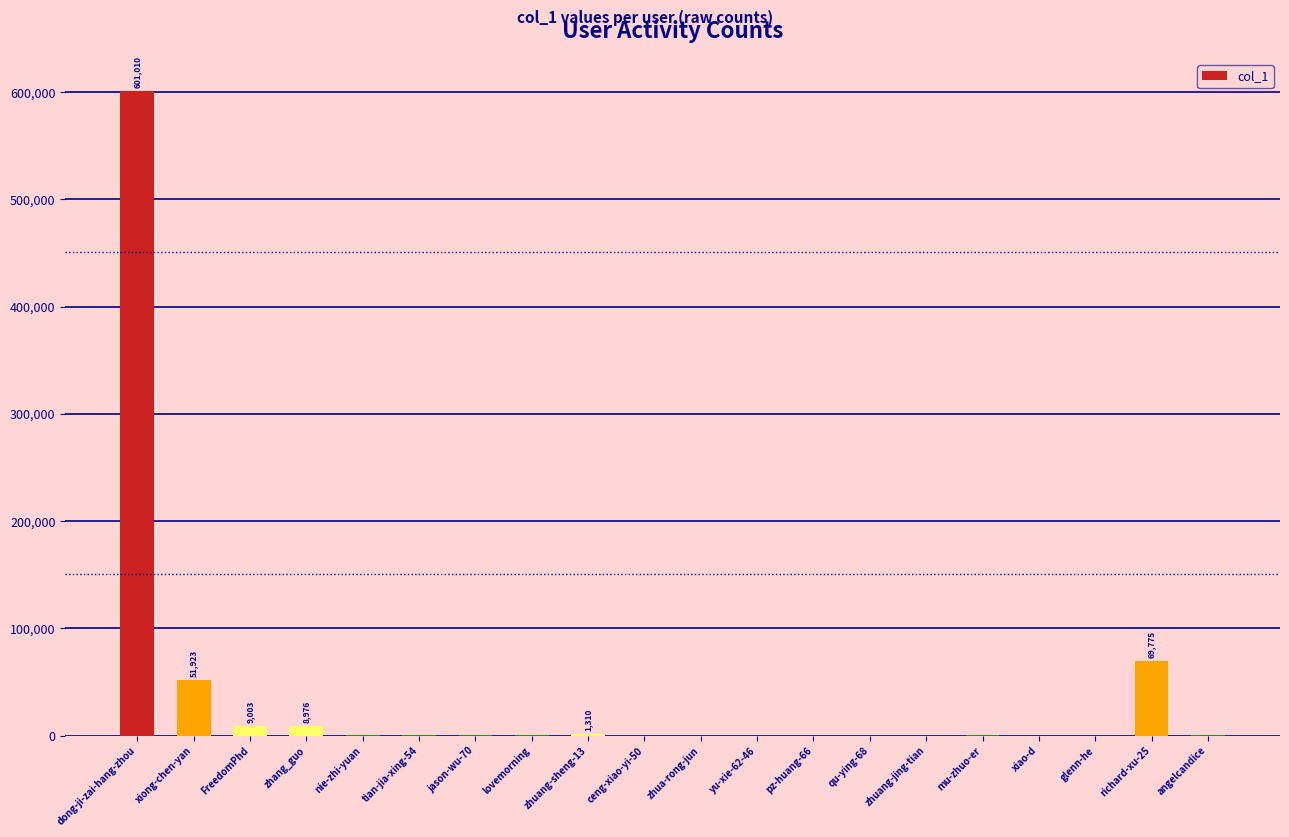

The chart shows a value of 43 at pz-huang-66. True or false?

True